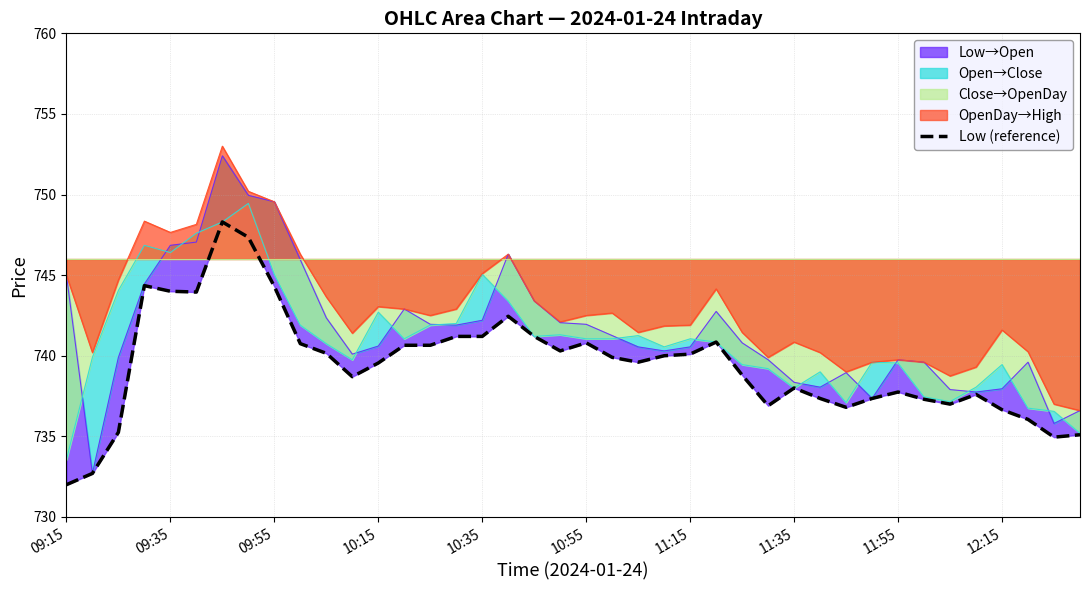

How many data points are above 739?

22